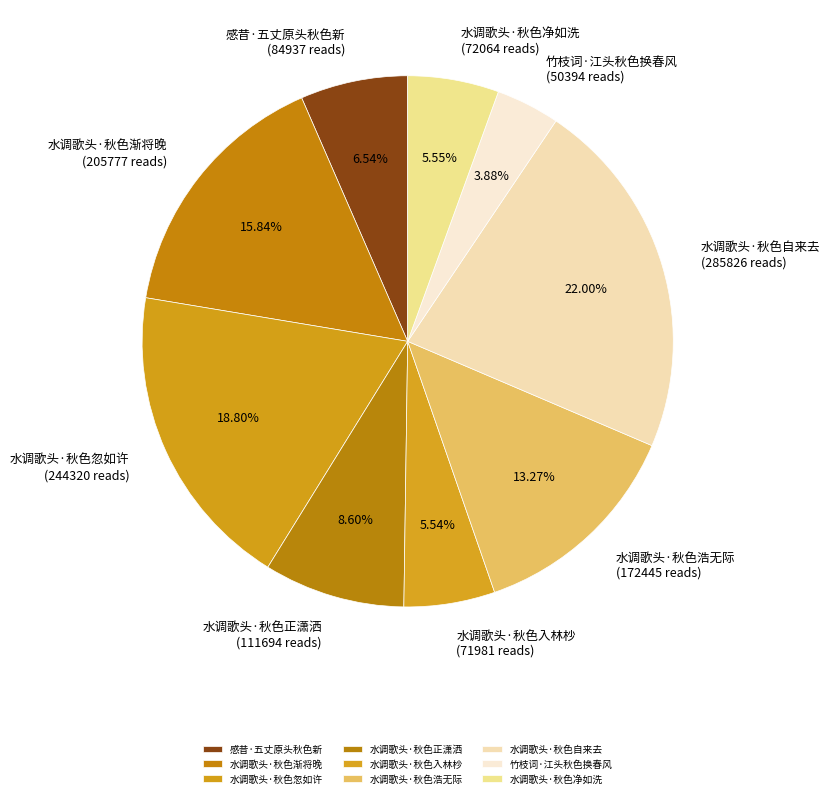

Approximately how many times larger is the value at 水调歌头·秋色自来去 compared to 竹枝词·江头秋色换春风?

5.7